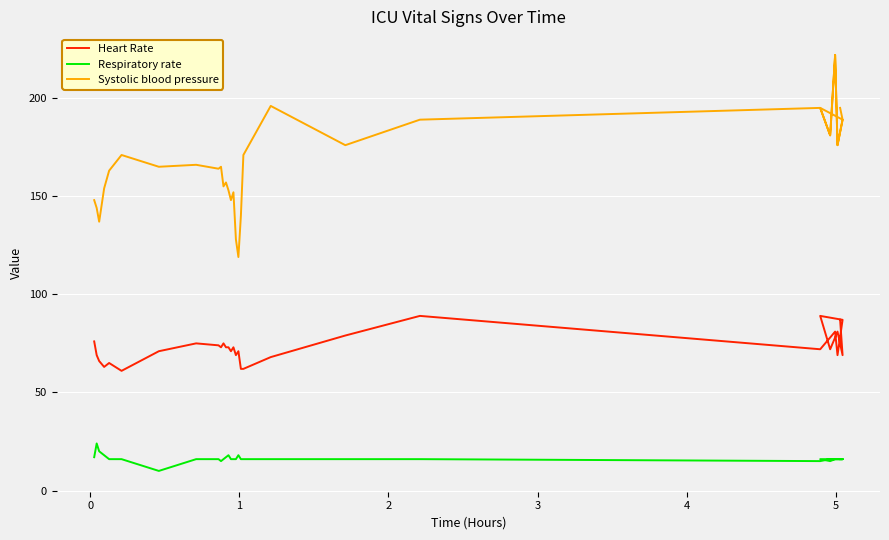

True or false: Heart Rate and Systolic blood pressure cross at least once.

False